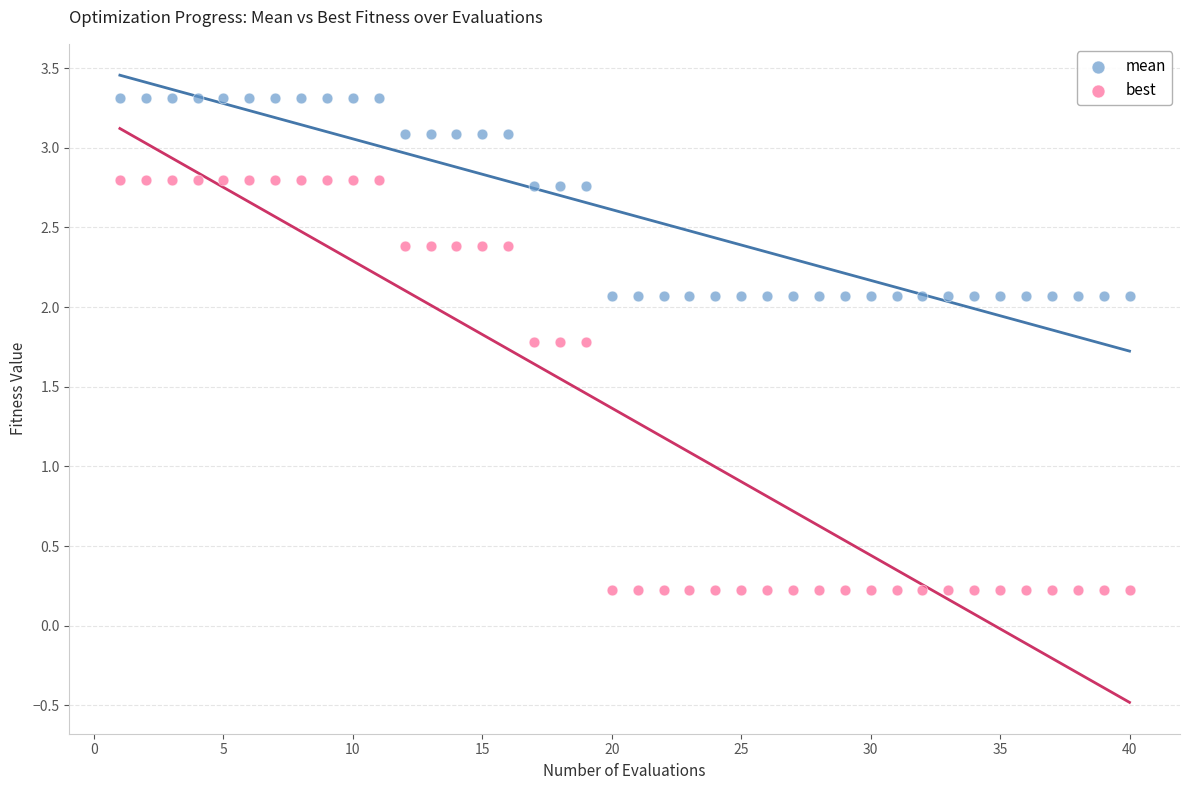

What are all the series names shown in the legend?

mean, best